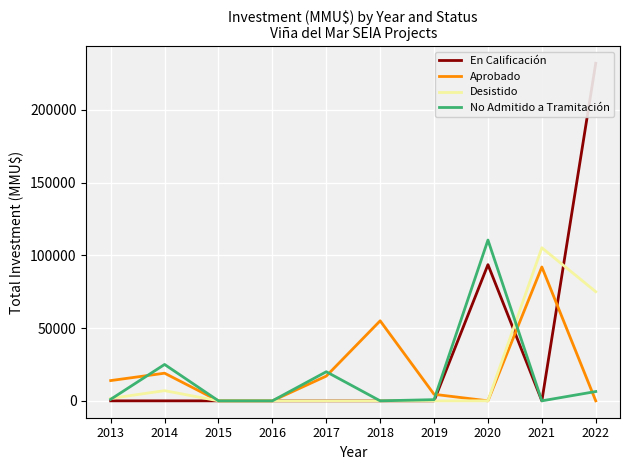

How many lines are shown in the chart?

4